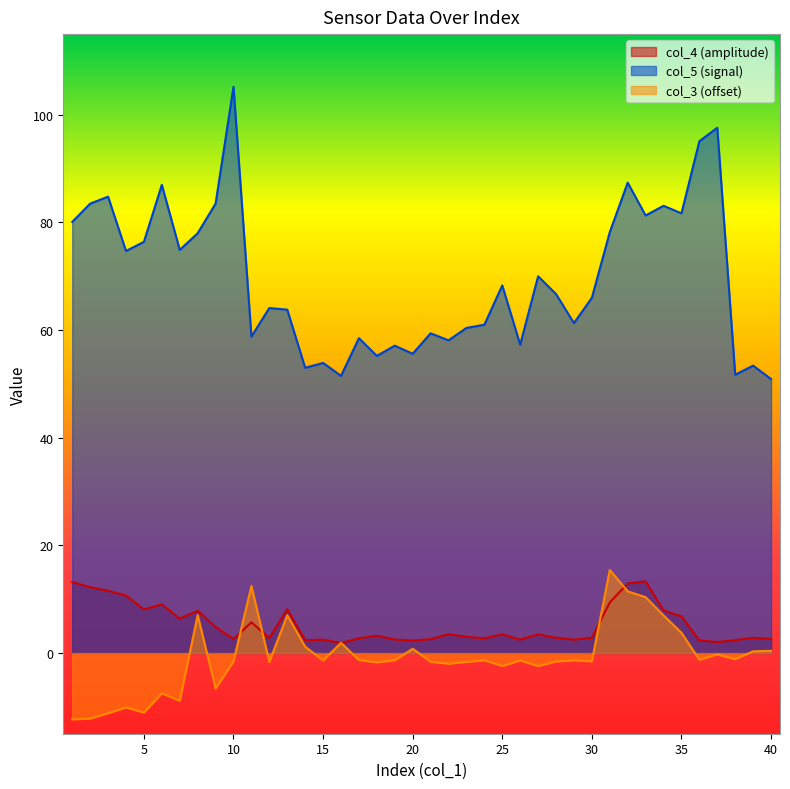

Between 5 and 4, which is larger?

4